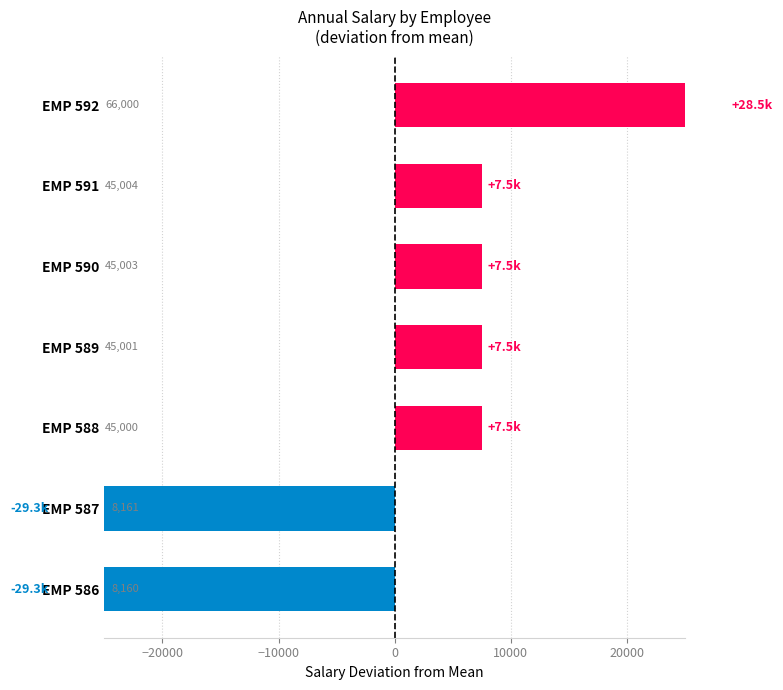

What value does the data have at EMP 586?

-29315.1